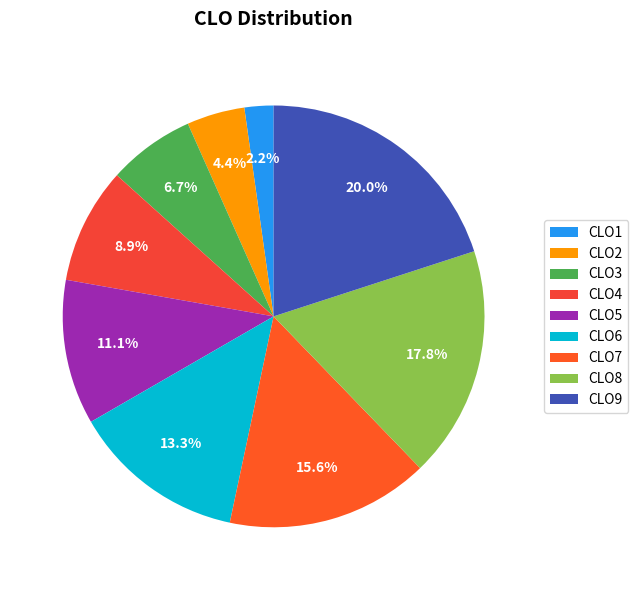

To the nearest percent, what is the difference between the CLO4 and CLO1 slice percentages?

7%